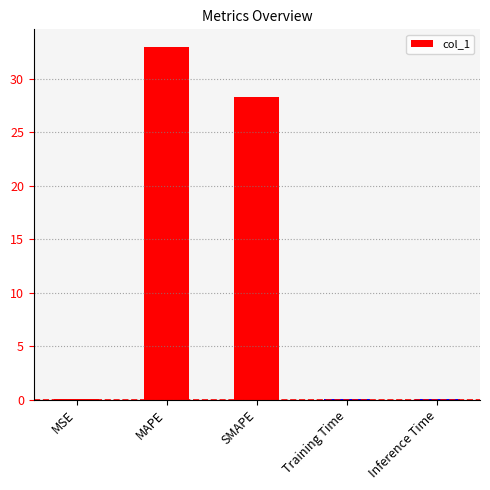

What is the greatest value displayed?

33.0